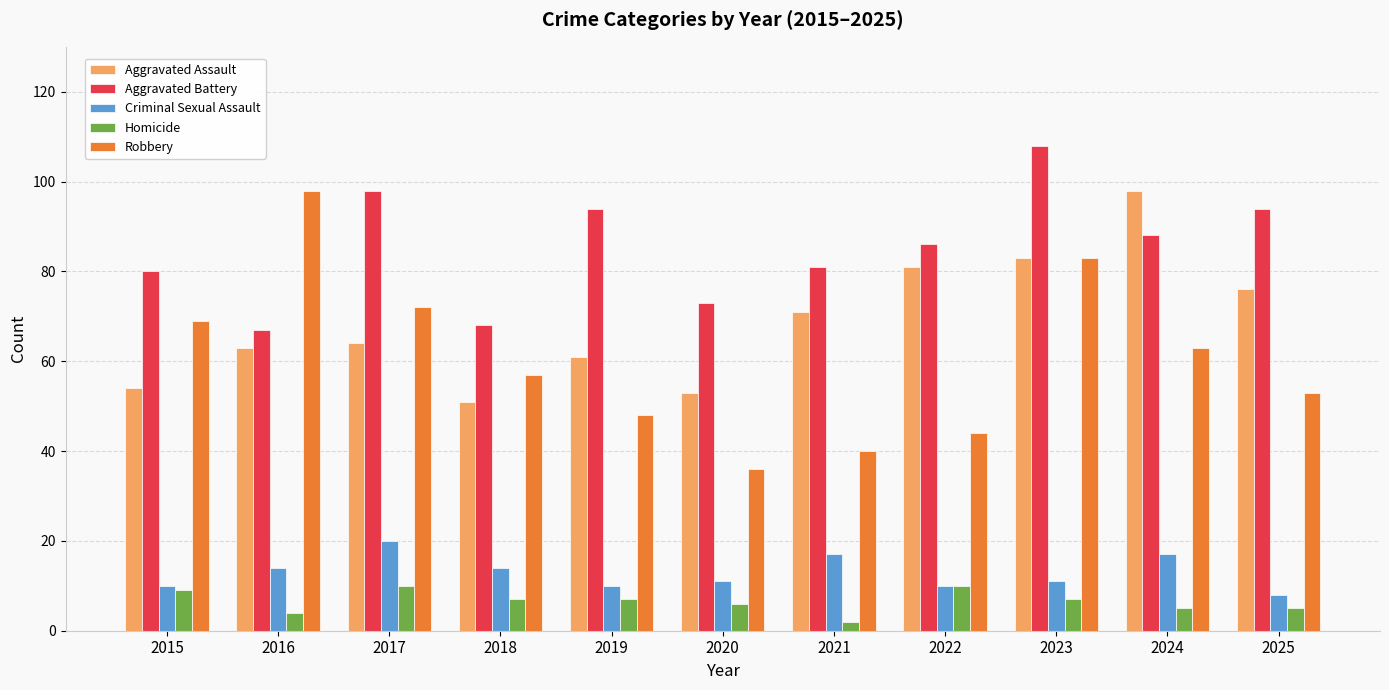

How many distinct data groups are displayed?

5